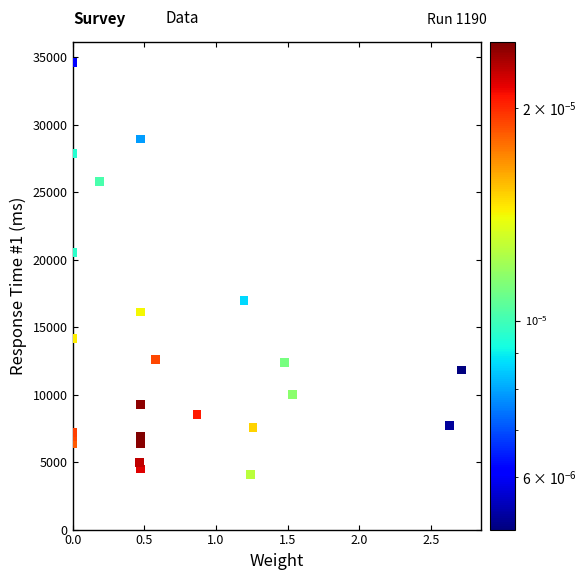

What Y value in the scatter plot is closest to 19355?

20556